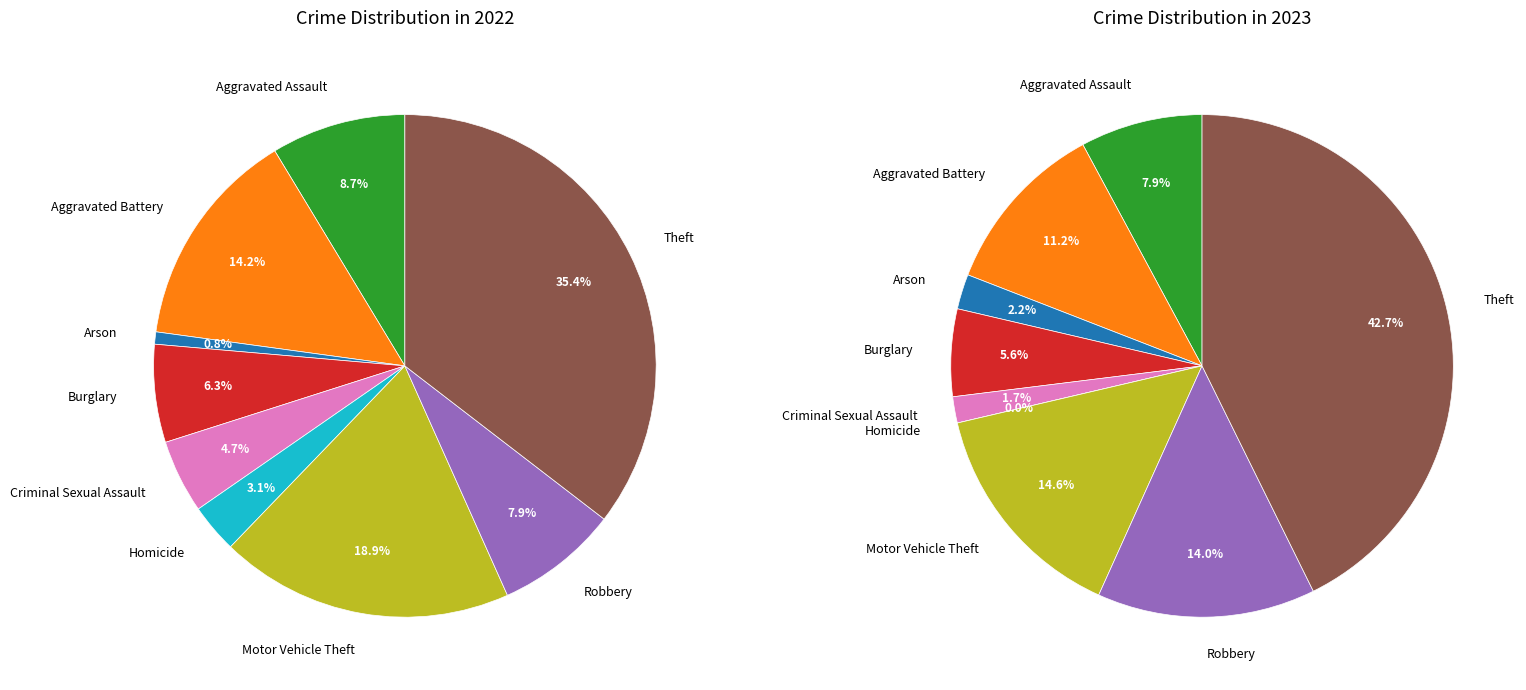

What portion of the pie excludes Homicide?

96.9%